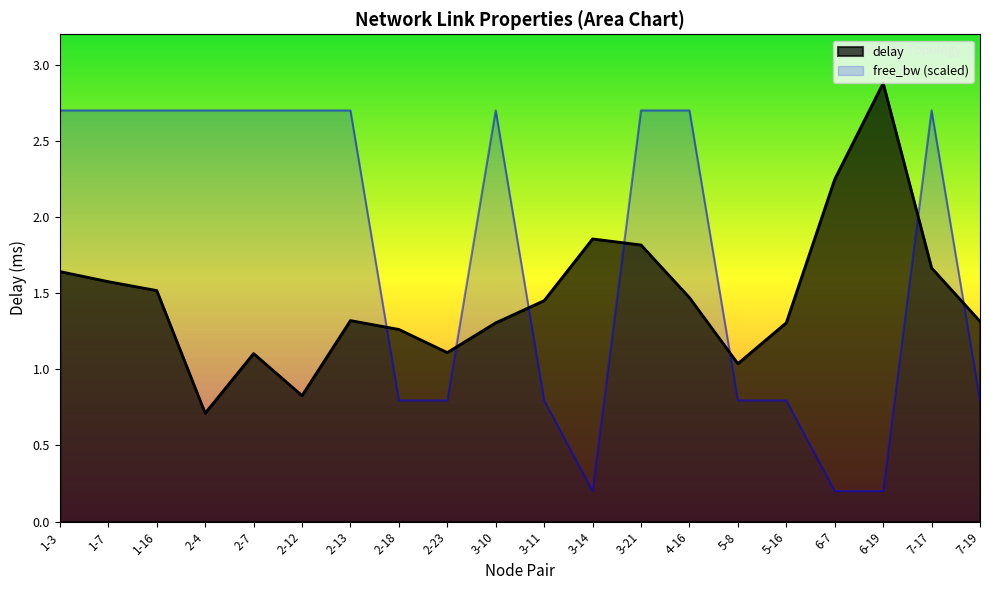

What is the smallest value displayed?

0.2